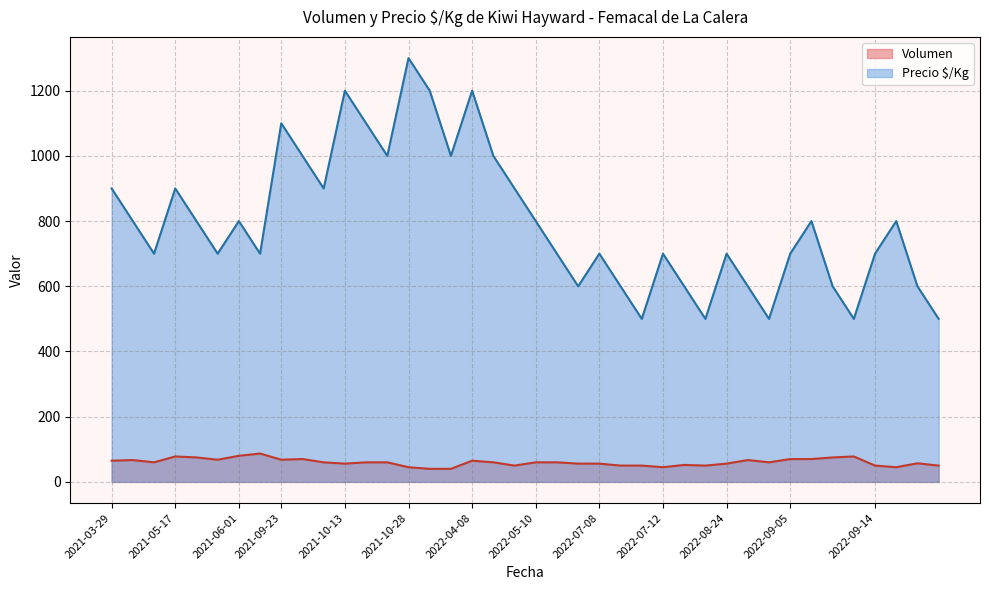

True or false: Volumen and Precio $/Kg cross at least once.

False